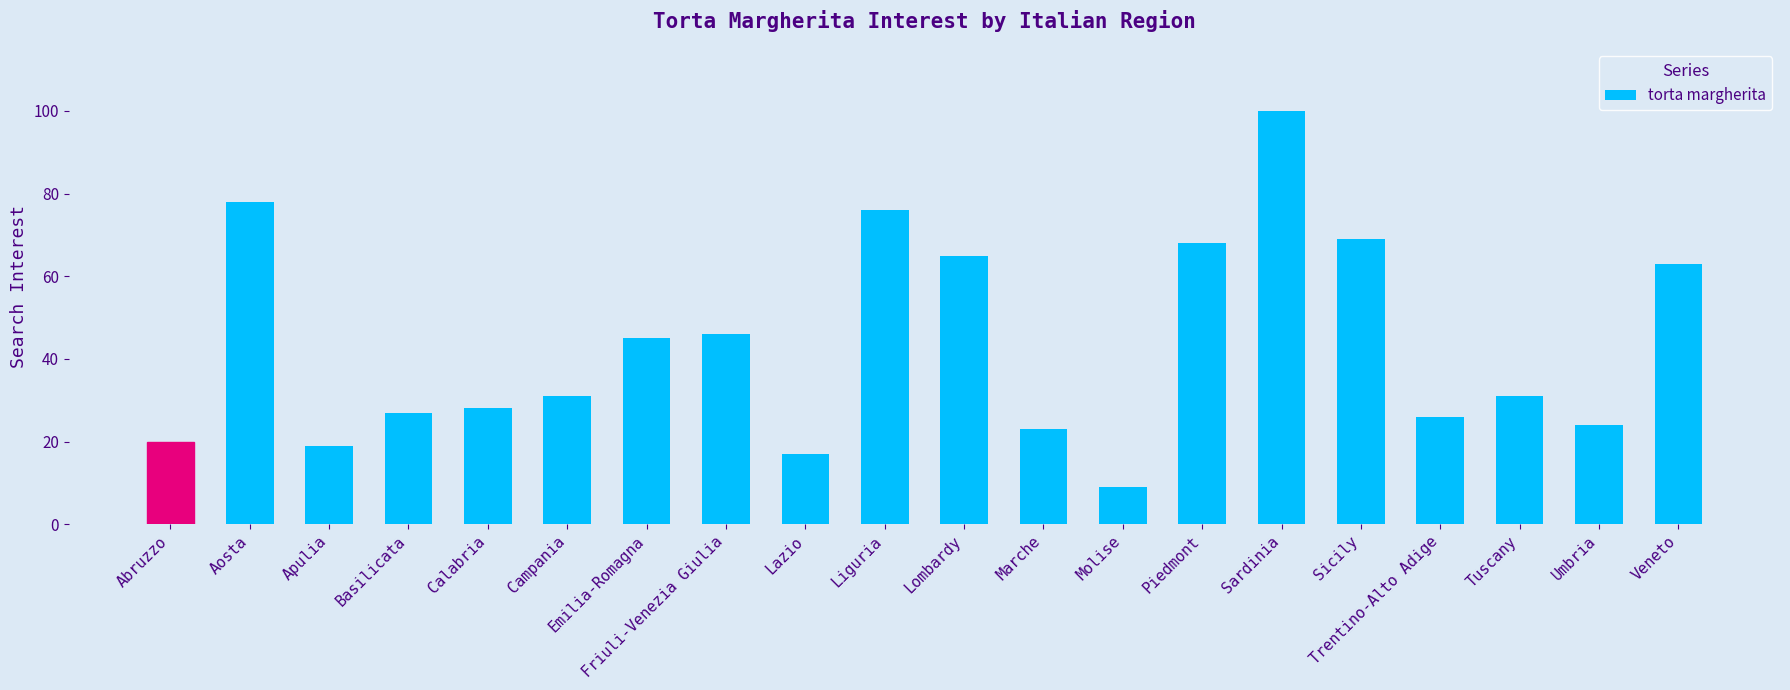

Is it true that the value at Emilia-Romagna is 13?

False